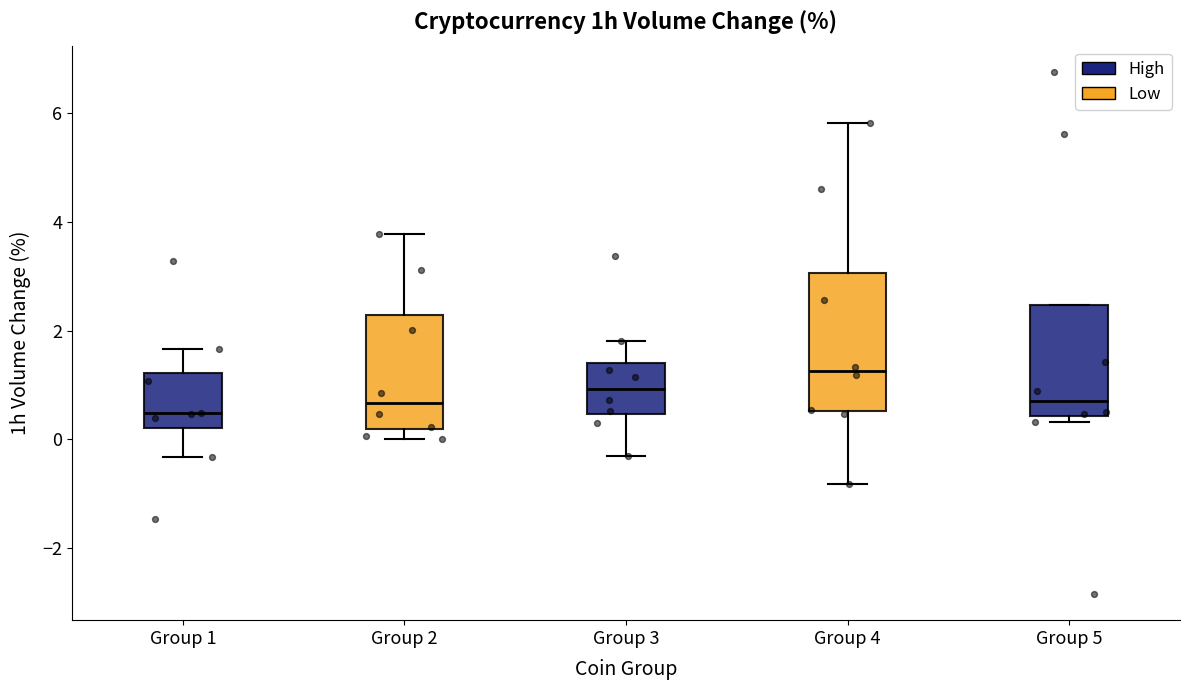

Reading left to right, transcribe this box plot: for each box, give where its median line is, the range the box spans, and where its two whiskers end, as read against the y-axis. The values are not printed on the chart, so give them approximately, as read against the axis.

Group 1: median 0.4, box 0.2 to 1.2, whiskers -0.4 to 1.6
Group 2: median 0.6, box 0.2 to 2.2, whiskers 0.0 to 3.8
Group 3: median 1.0, box 0.4 to 1.4, whiskers -0.4 to 1.8
Group 4: median 1.2, box 0.6 to 3.0, whiskers -0.8 to 5.8
Group 5: median 0.8, box 0.4 to 2.4, whiskers 0.4 (just below the box's lower edge) to 2.4